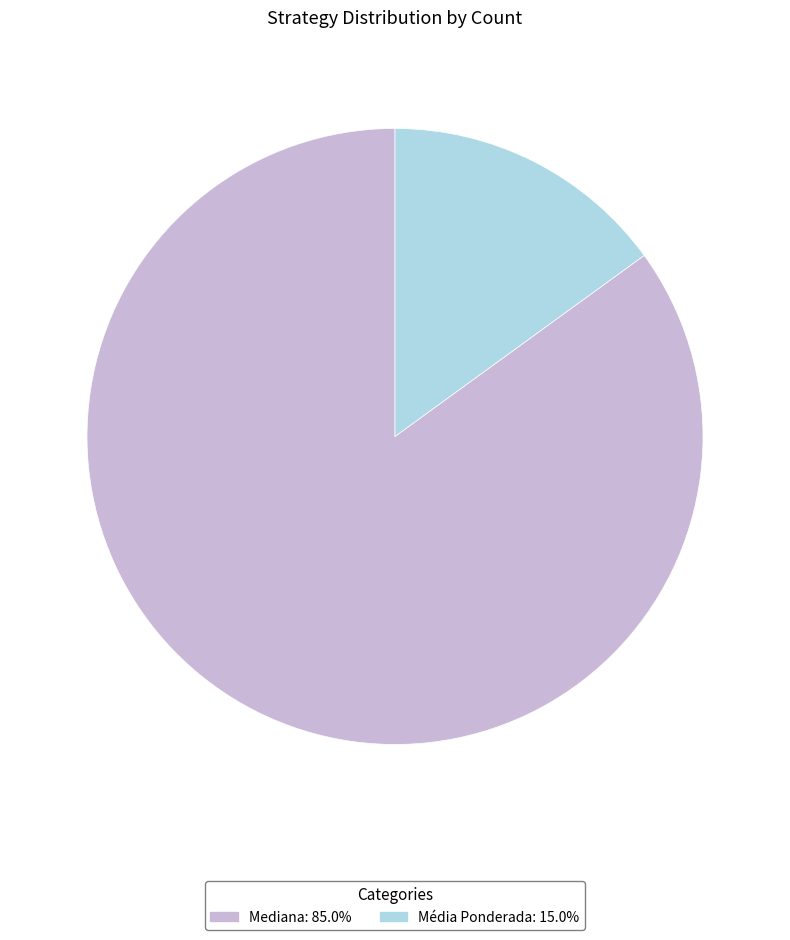

Do Média Ponderada and Mediana together represent more than half of the pie?

Yes